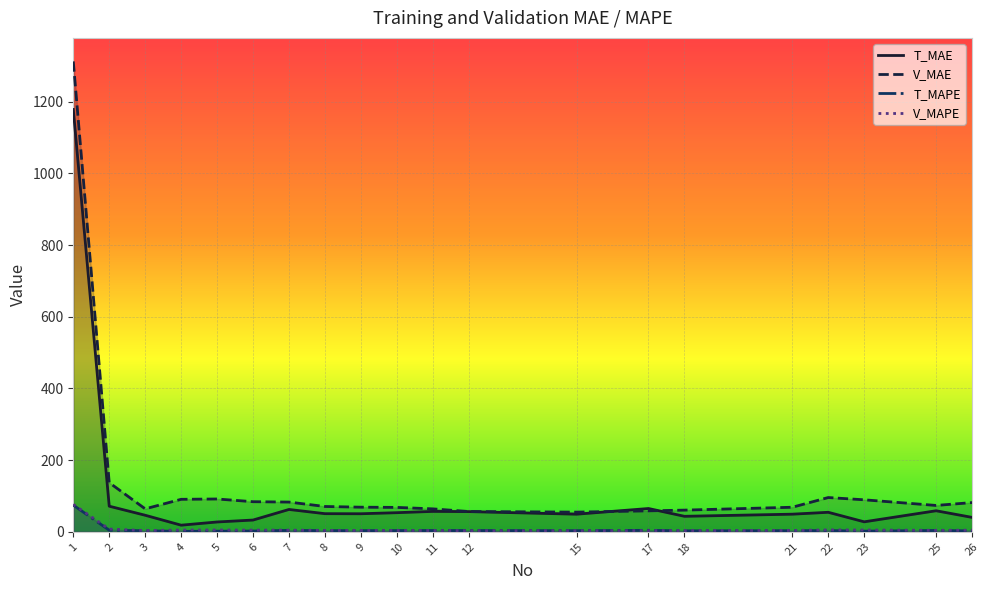

True or false: V_MAPE and T_MAE intersect in this chart.

False